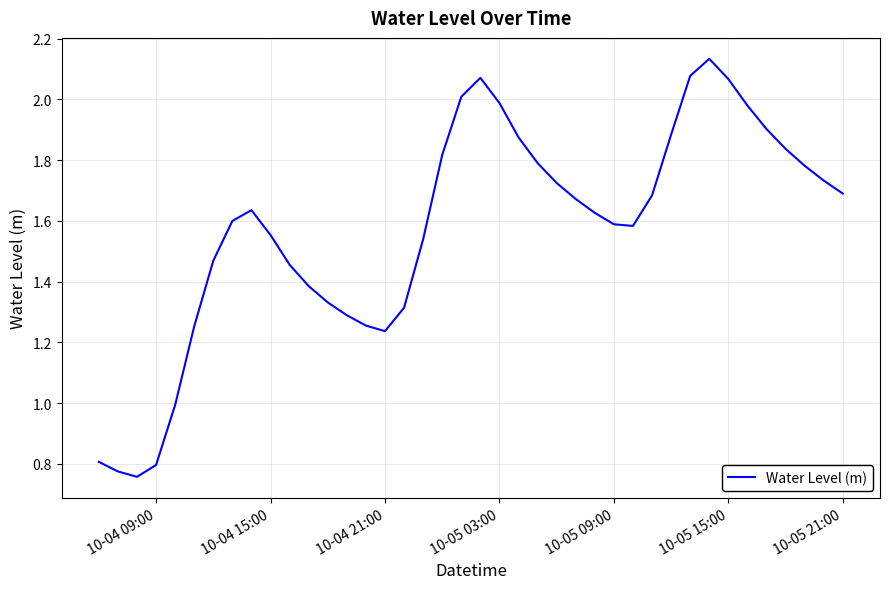

What is the difference between the maximum and minimum values?

1.4